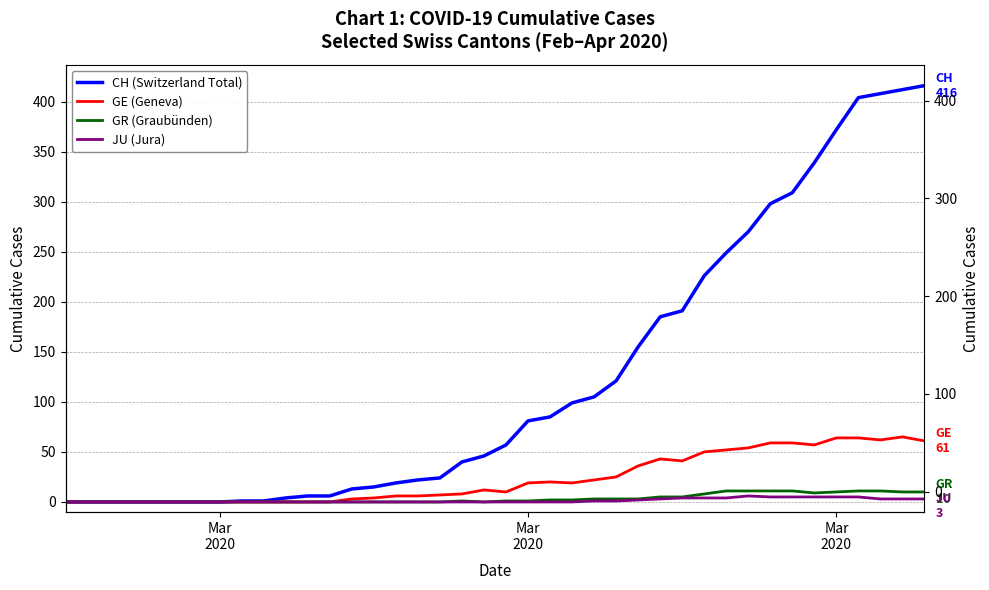

The GE (Geneva) series shows 3 at 19. True or false?

False